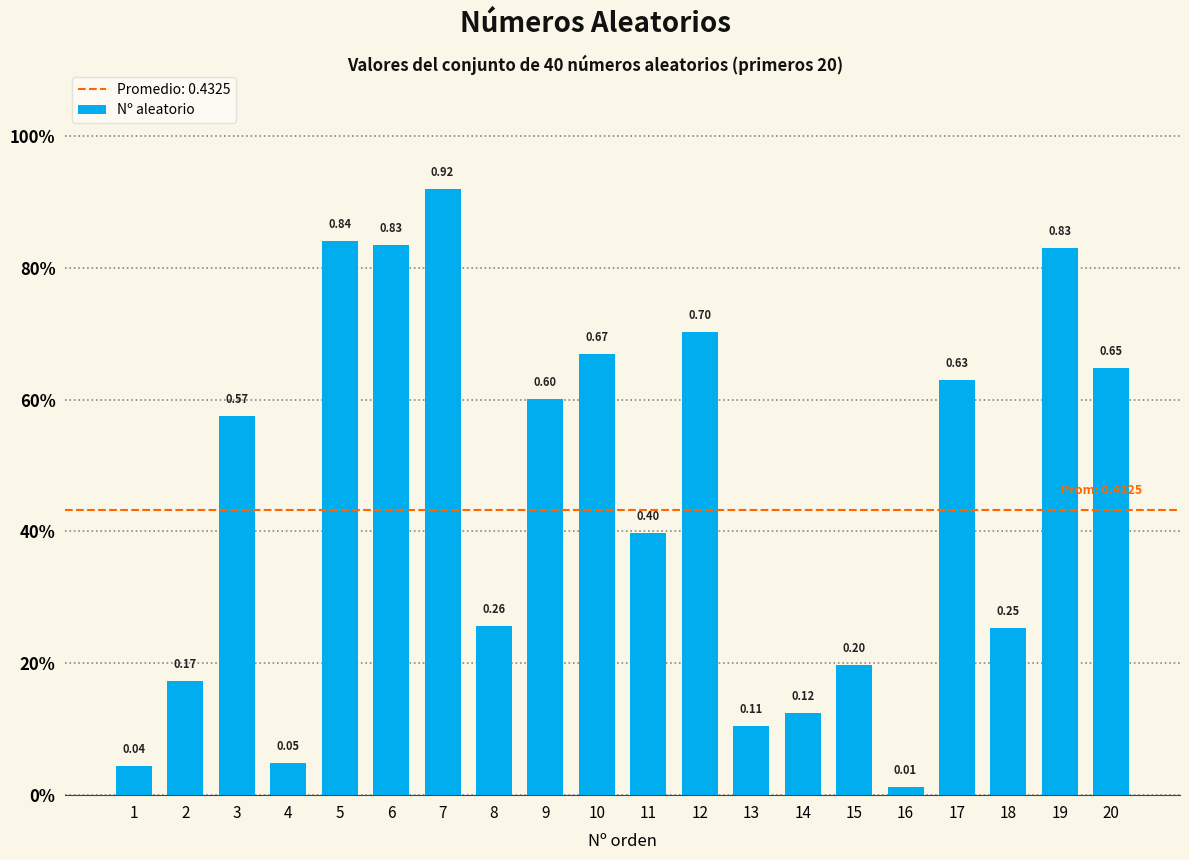

Are the bars horizontal?

No